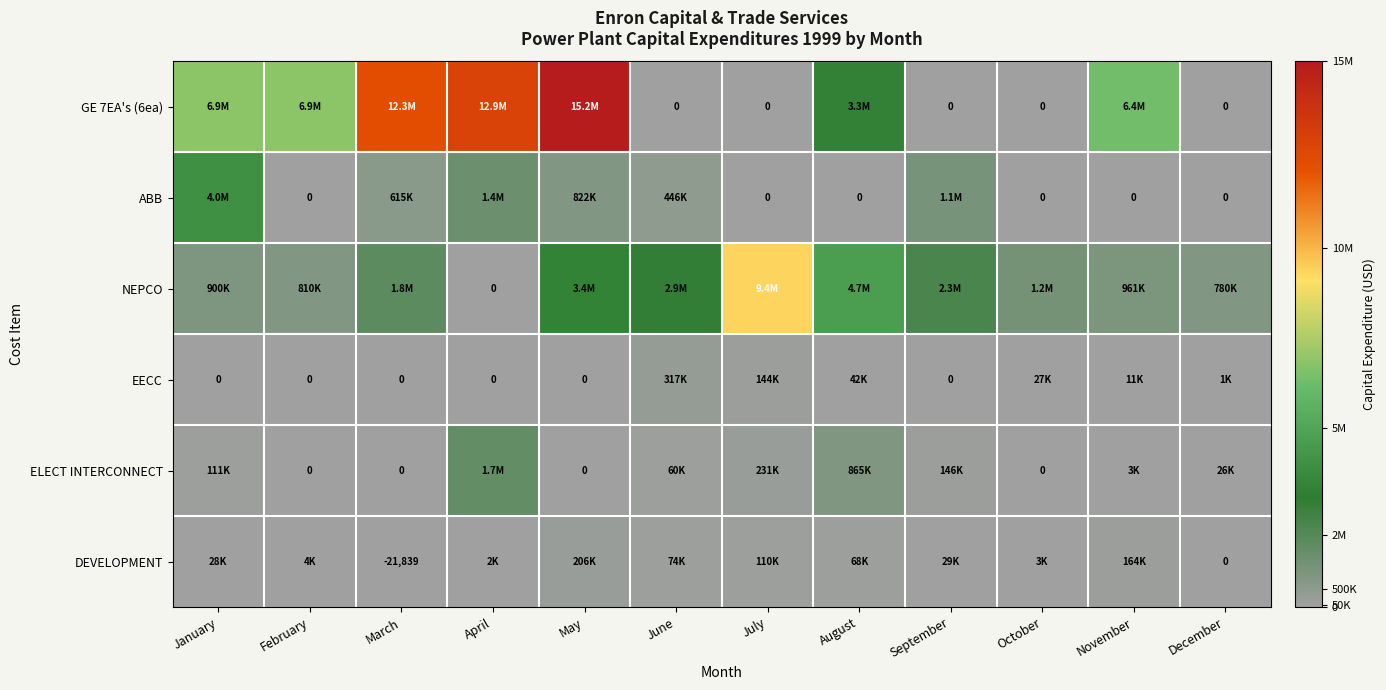

The EECC series shows 0 at September. True or false?

True